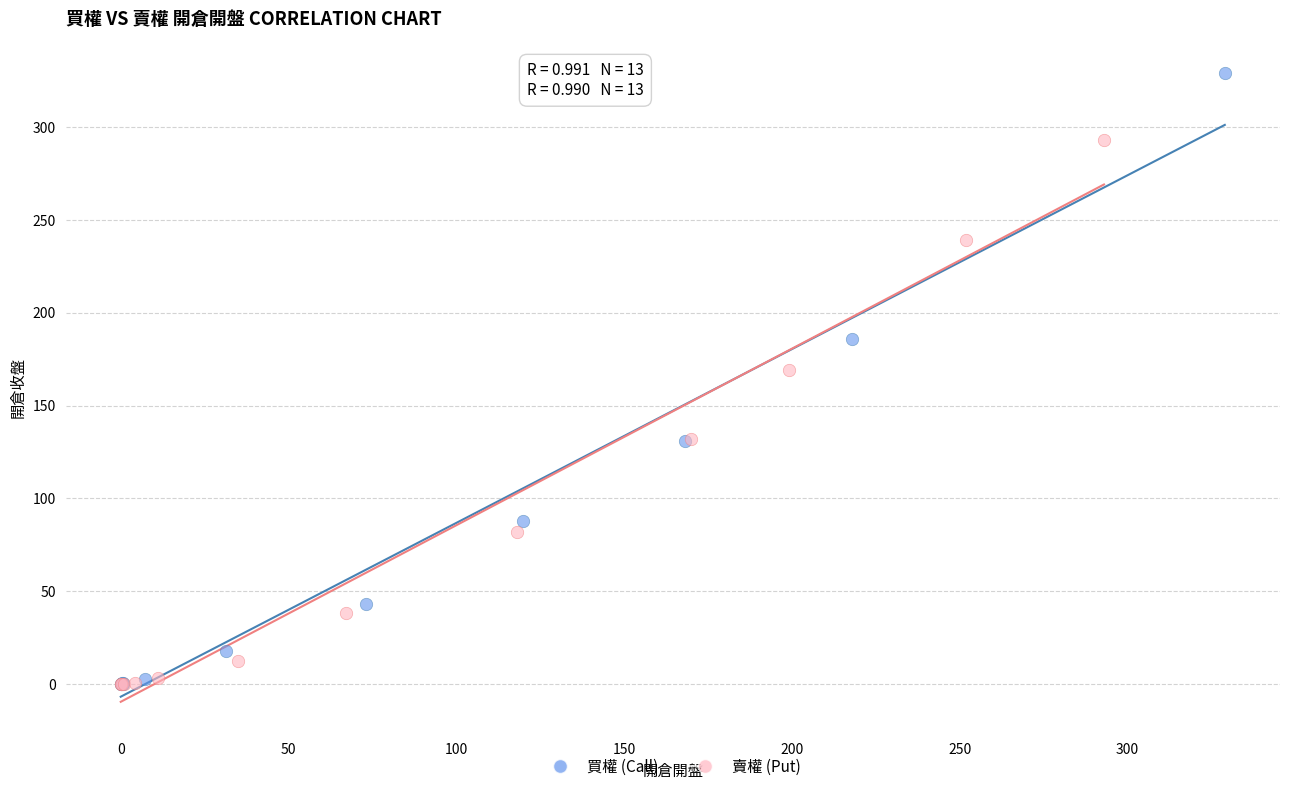

Which series has the largest Y range (max minus min)?

買權 (Call)